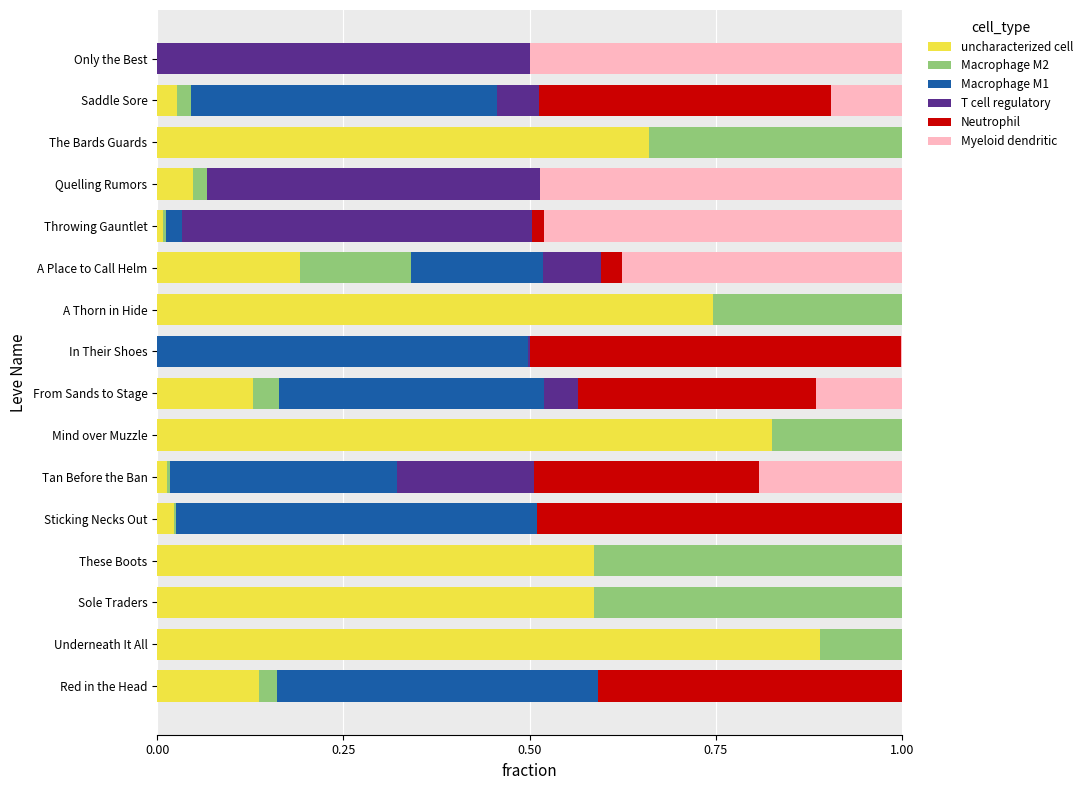

Which category has the highest value in the uncharacterized cell series?

Underneath It All